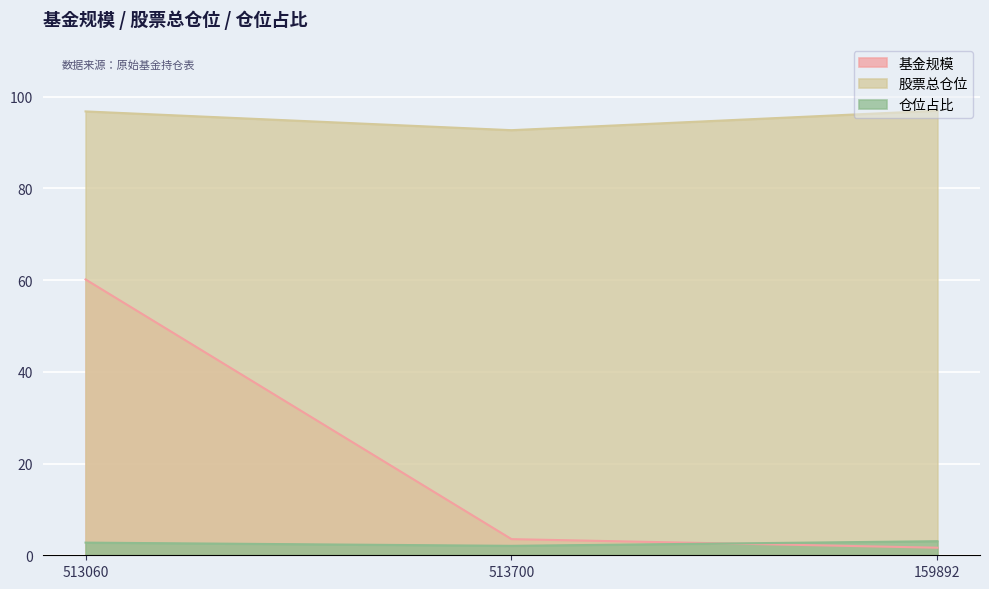

What is the value of the 股票总仓位 point at the 2nd from the left?

92.7